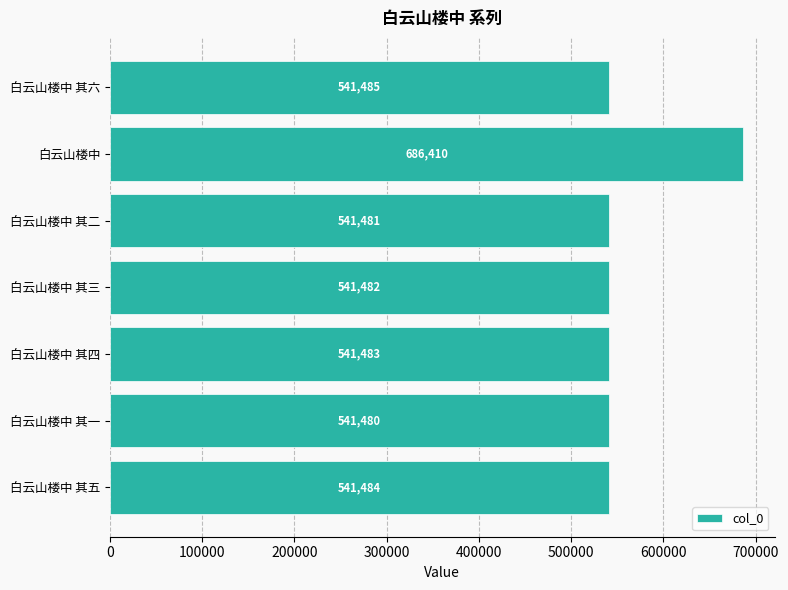

List the labels in order of value, largest first.

白云山楼中, 白云山楼中 其六, 白云山楼中 其五, 白云山楼中 其四, 白云山楼中 其三, 白云山楼中 其二, 白云山楼中 其一